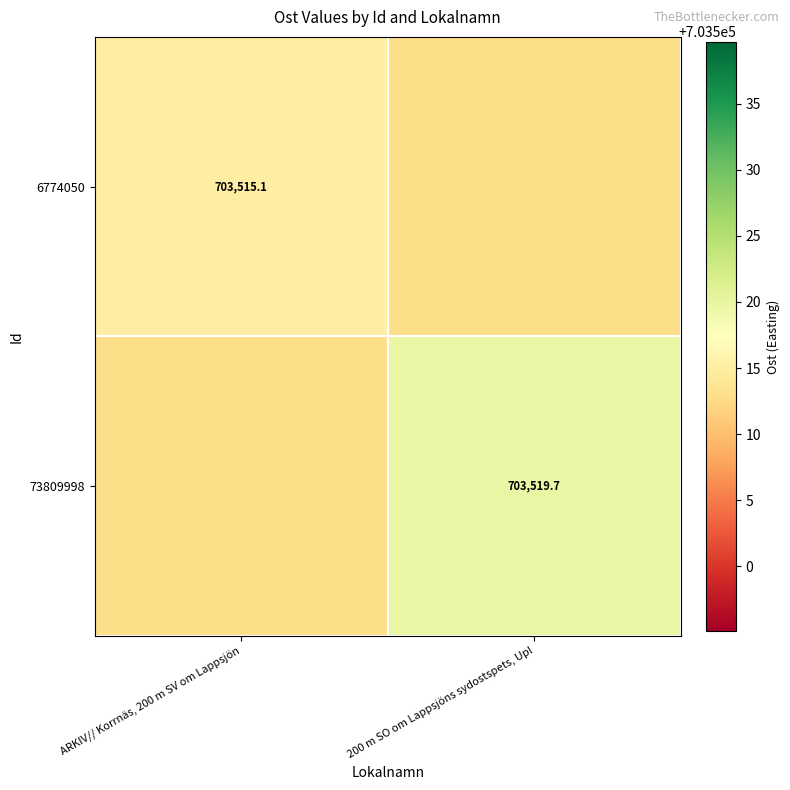

What is the highest value of the 73809998 series?

703519.7